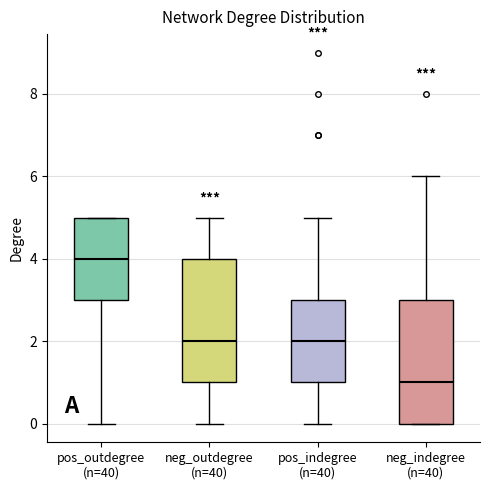

Where is the upper edge of the box for pos_outdegree (n=40) on the y-axis? The values are not printed on the chart, so give them approximately, as read against the axis.

5